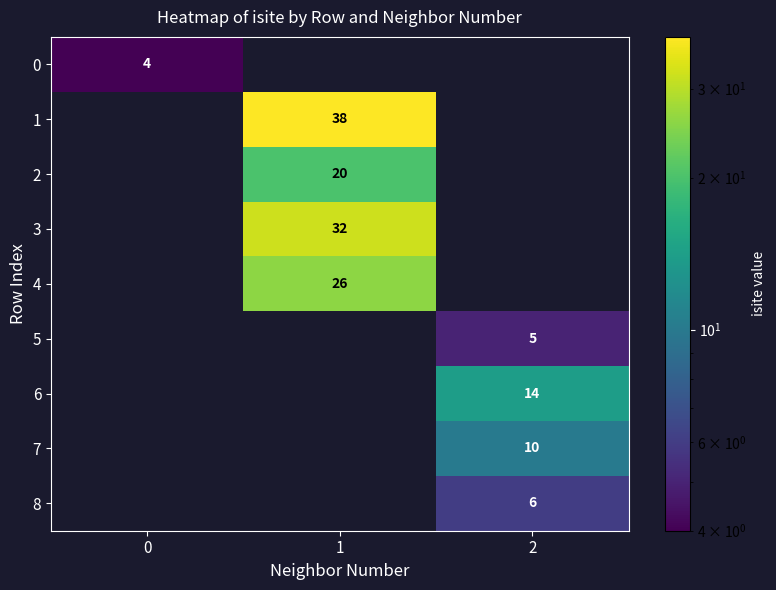

Is it true that 8 equals 11 at 2?

False